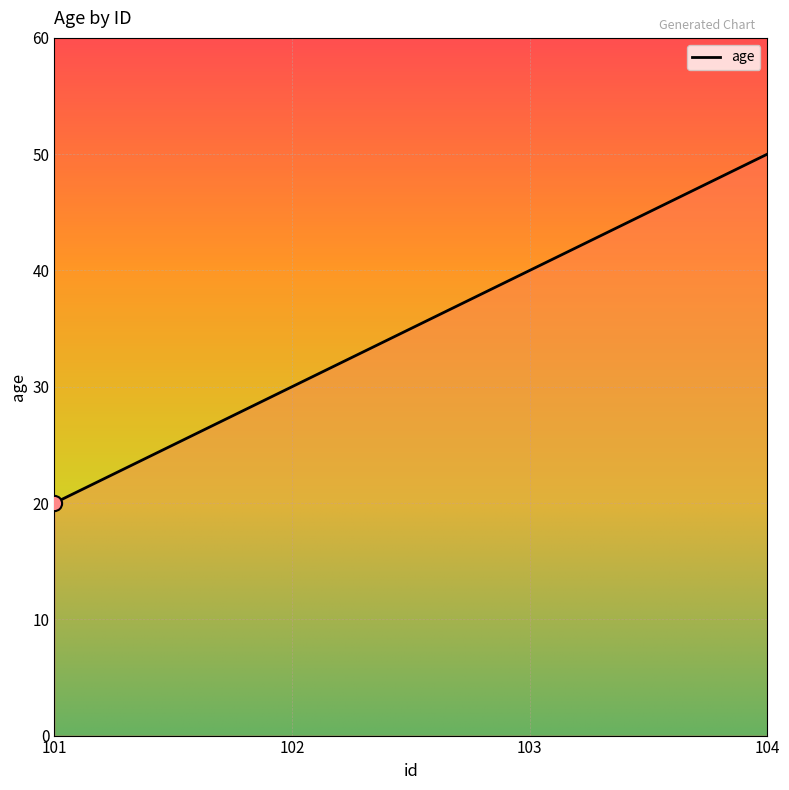

Between 101 and 103, which is larger?

103